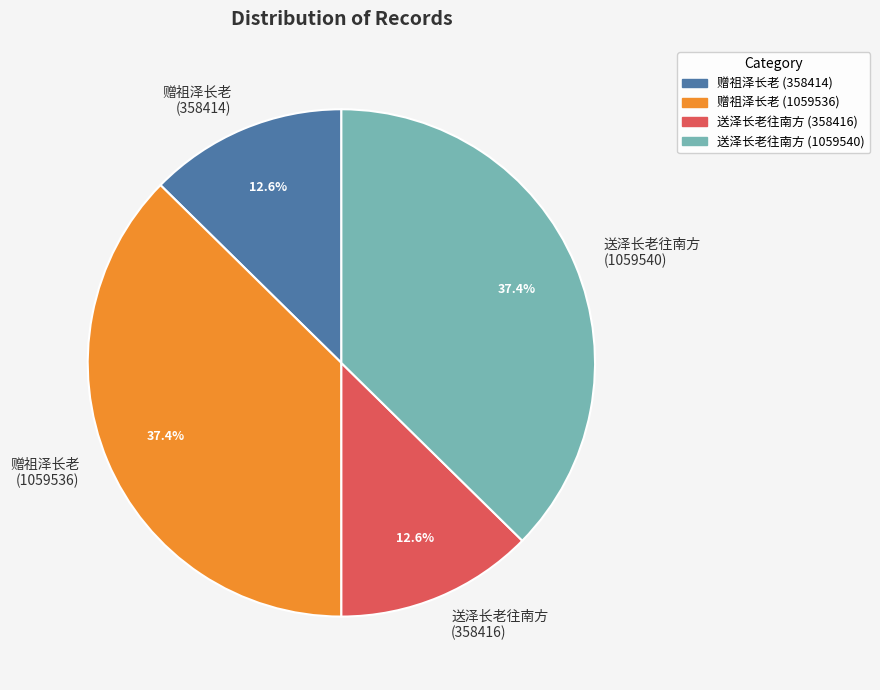

To the nearest percent, what is the combined percentage of 赠祖泽长老 (1059536) and 赠祖泽长老 (358414)?

50%